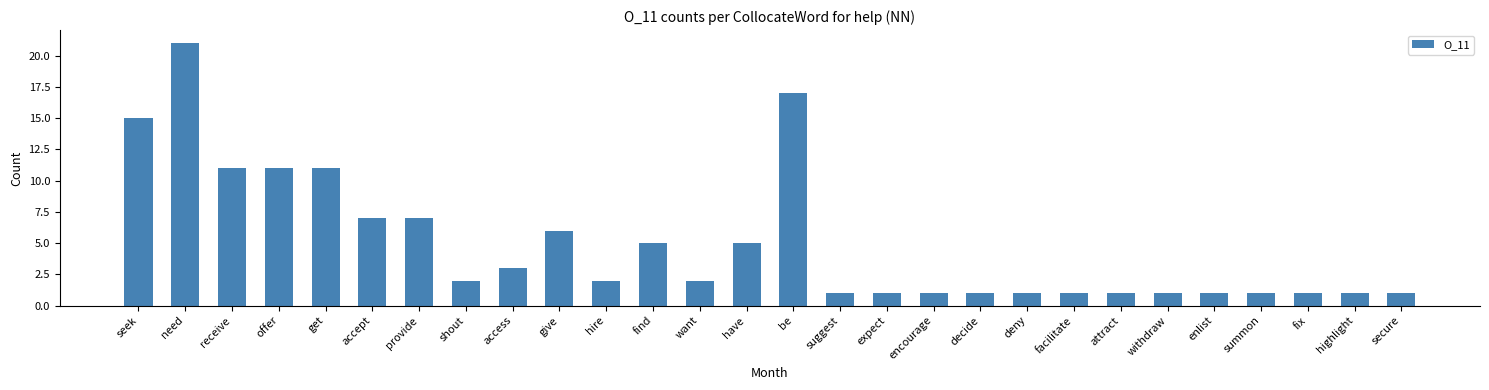

What is the label of the 15th bar from the right?

have